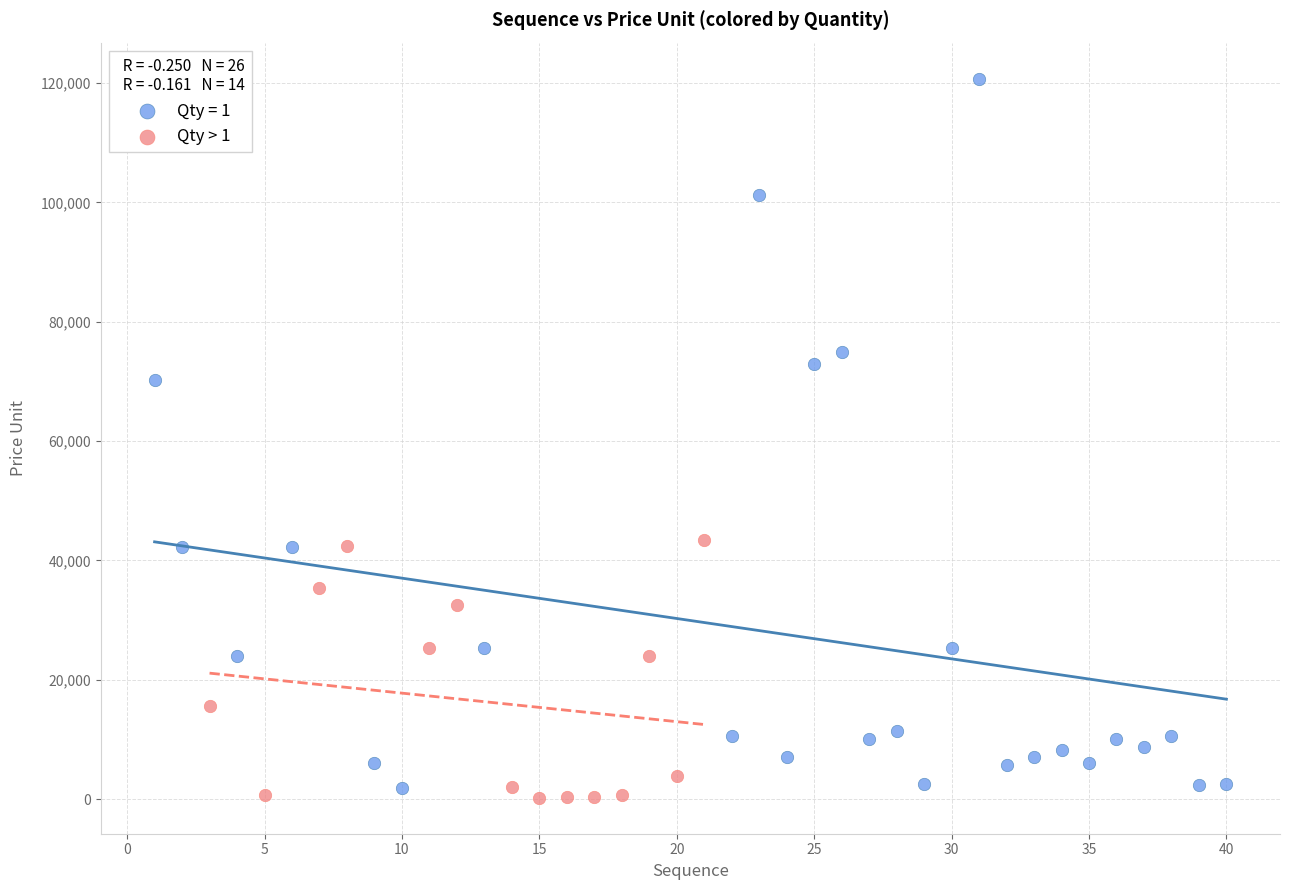

Which series contains the highest Y value?

Qty = 1